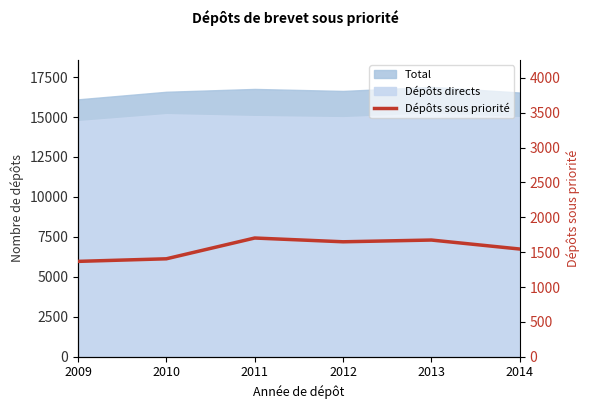

What is the smallest value displayed?

1368